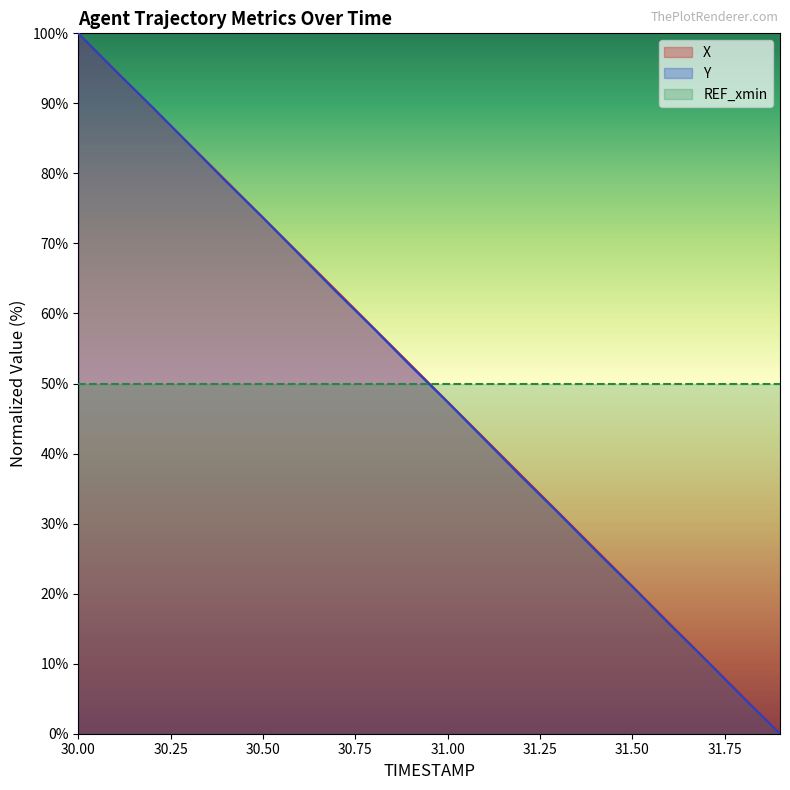

True or false: X and Y intersect in this chart.

True